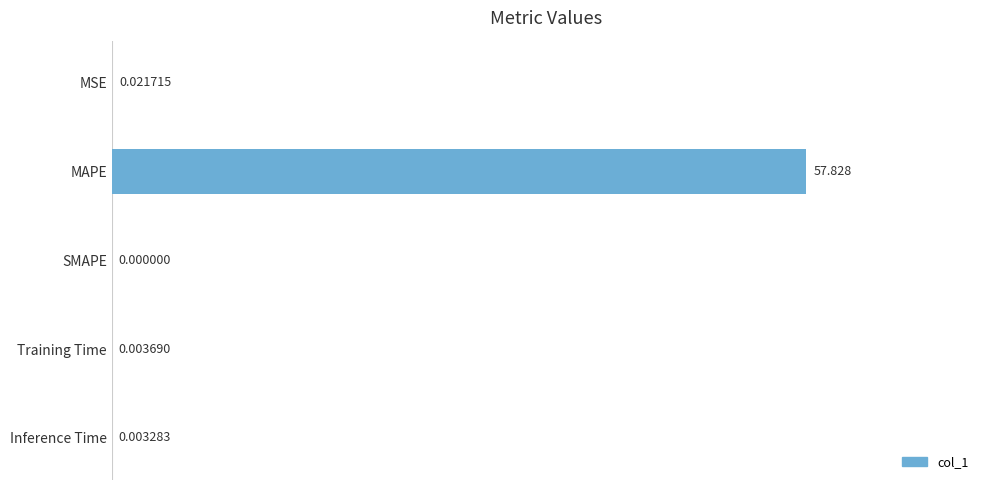

Between SMAPE and Training Time, which is larger?

Training Time